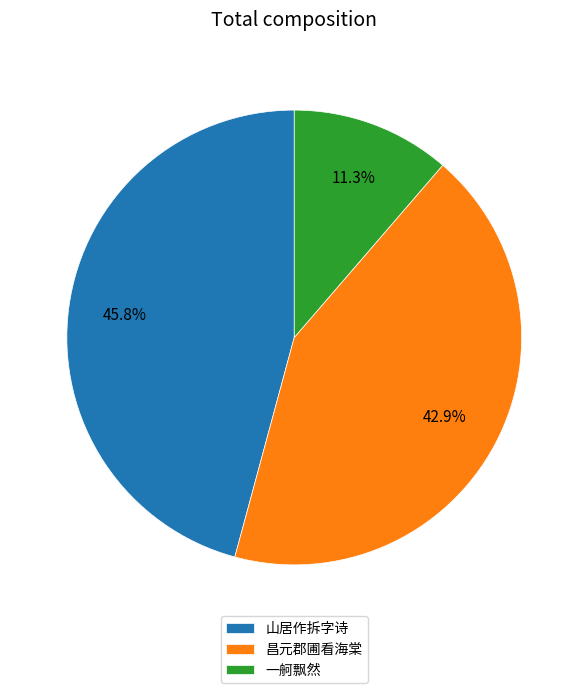

Between 昌元郡圃看海棠 and 一舸飘然, which is larger?

昌元郡圃看海棠